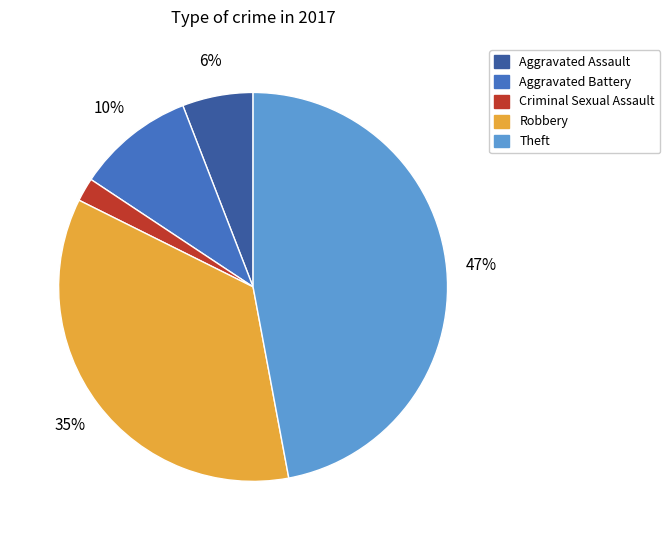

How many slices are in this pie chart?

5